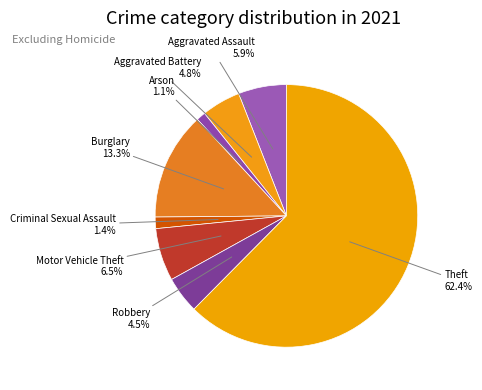

Count the number of slices in the pie.

8